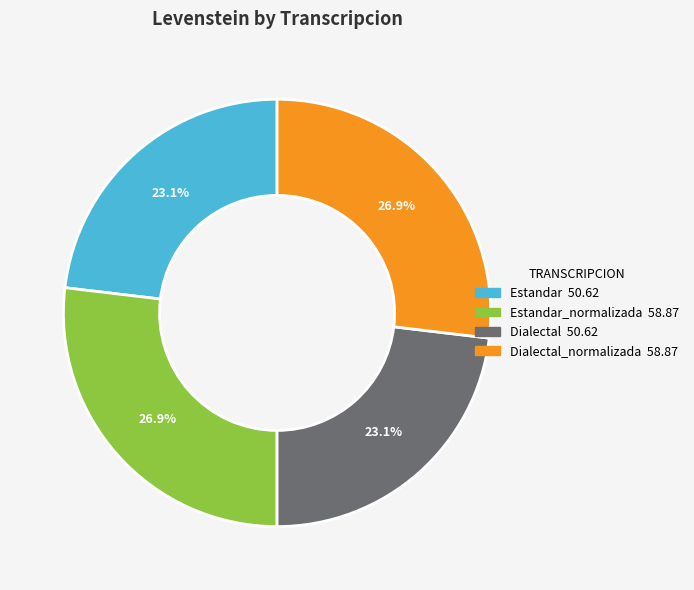

Is there any slice that represents more than half of the pie?

No